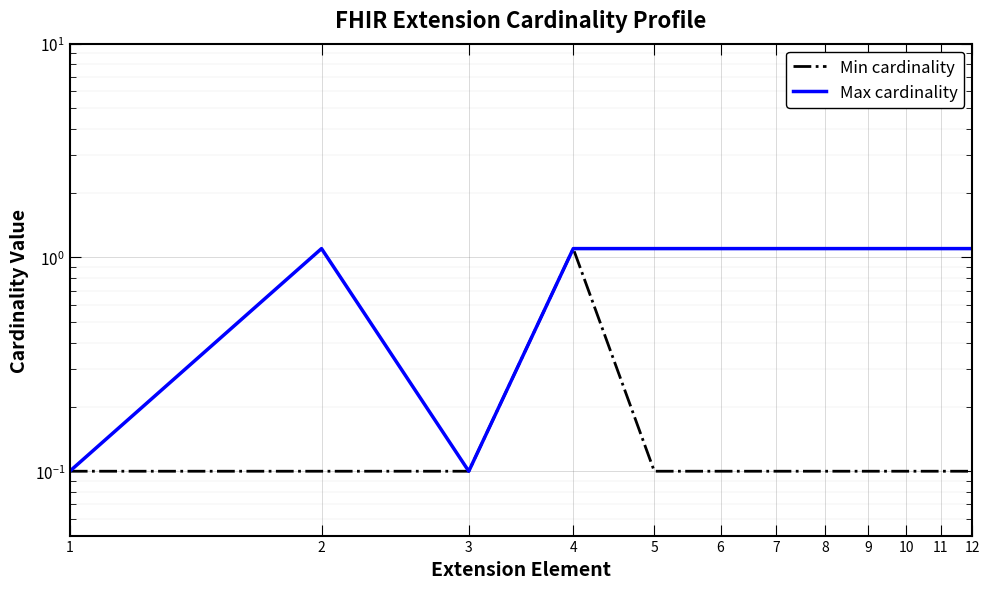

True or false: Min cardinality and Max cardinality cross at least once.

False